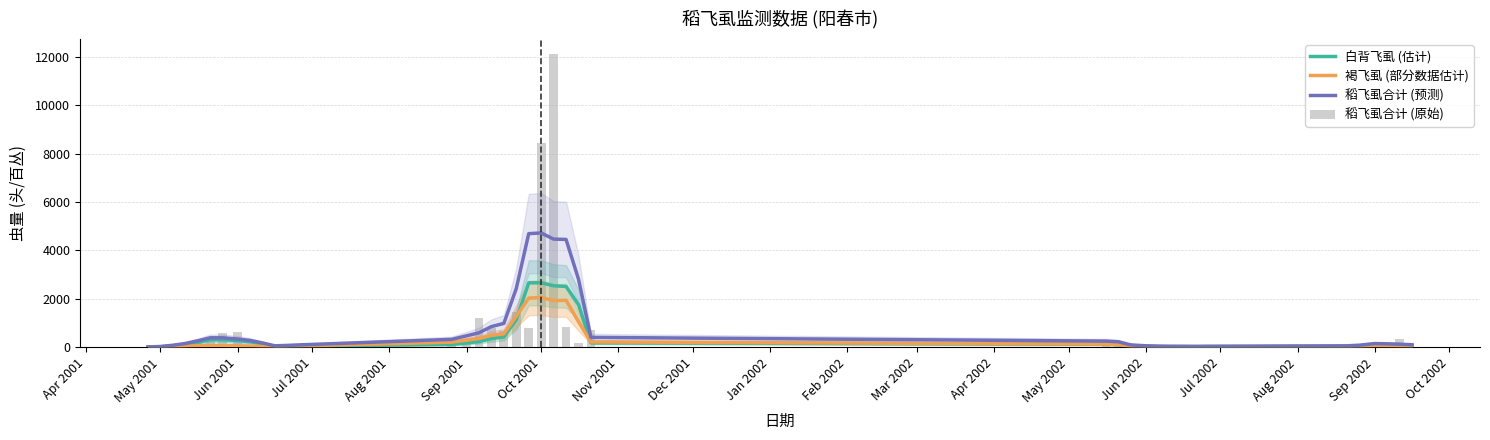

How many series are shown in this chart?

4